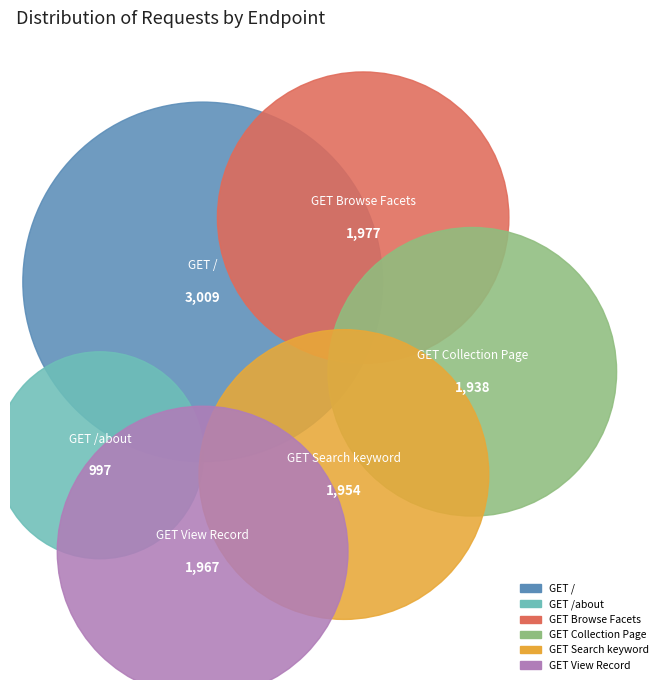

What is the change in value from GET /about to GET Search keyword?

+957